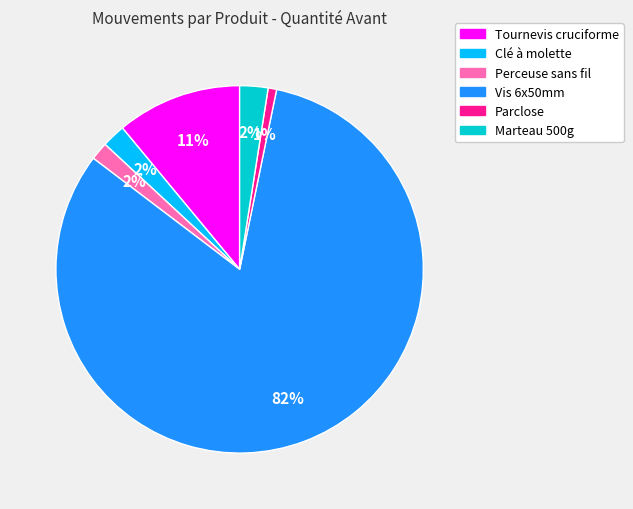

Is the sum of Parclose and Clé à molette greater than half?

No